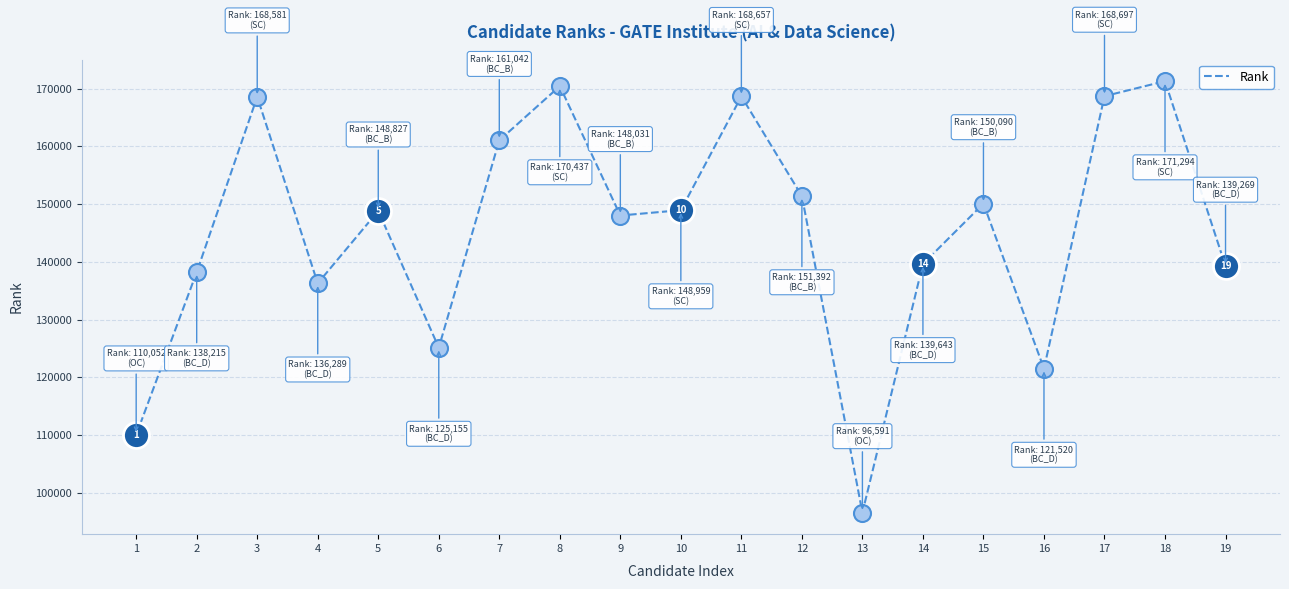

What is the ratio of the value at 11 to the value at 12?

1.1